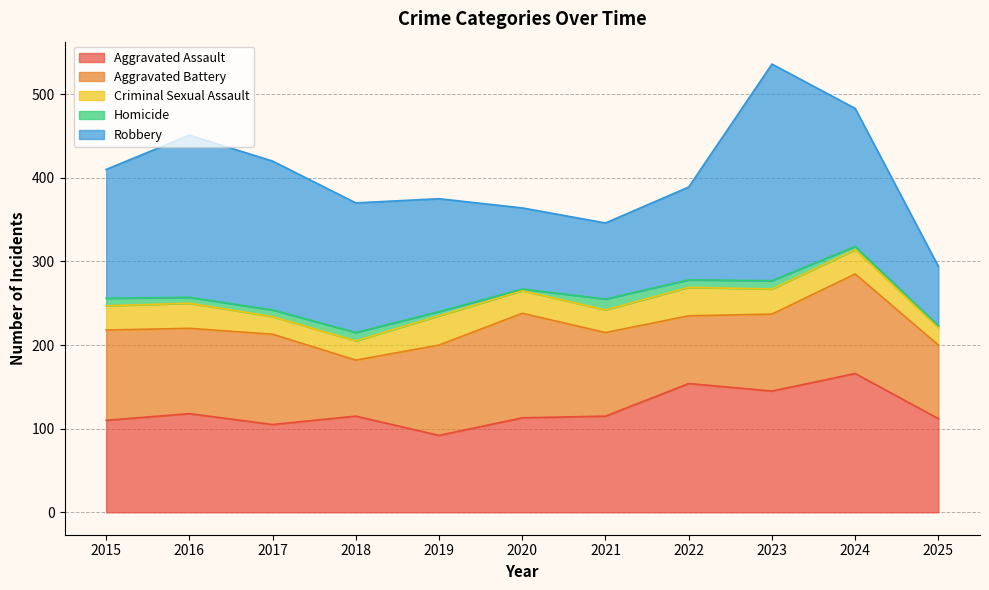

Reading left to right, what are all the values shown in this chart?

Aggravated Assault: 110	118	105	115	92	113	115	154	145	166	112
Aggravated Battery: 108	102	108	67	108	125	100	81	92	119	88
Criminal Sexual Assault: 29	30	21	23	35	27	27	34	30	29	21
Homicide: 9	7	8	10	5	2	13	9	10	4	2
Robbery: 154	194	178	155	135	97	91	111	259	165	71